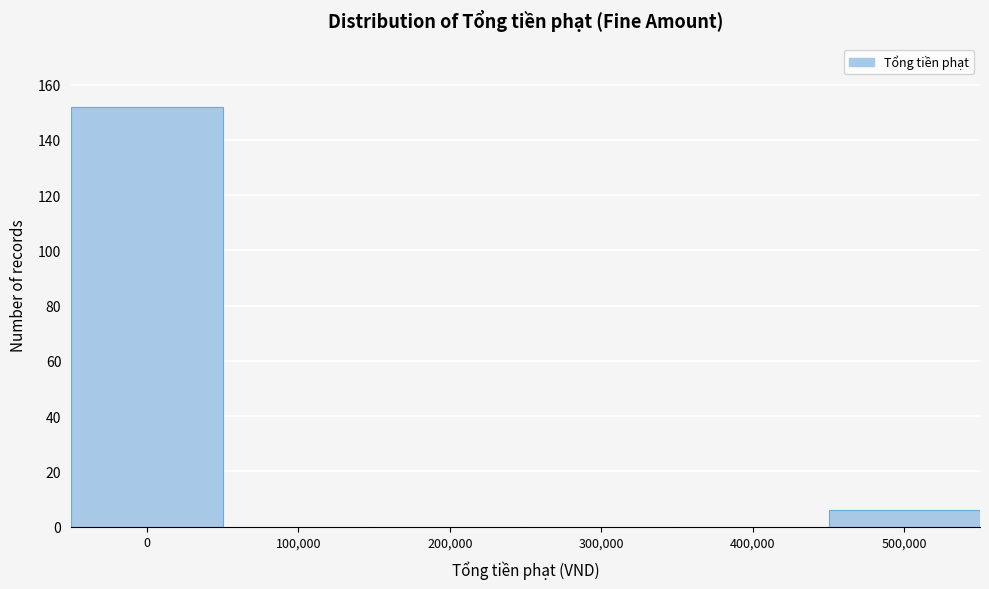

Reading right to left, extract all data points from this chart.

500,000=6	400,000=0	300,000=0	200,000=0	100,000=0	0=152